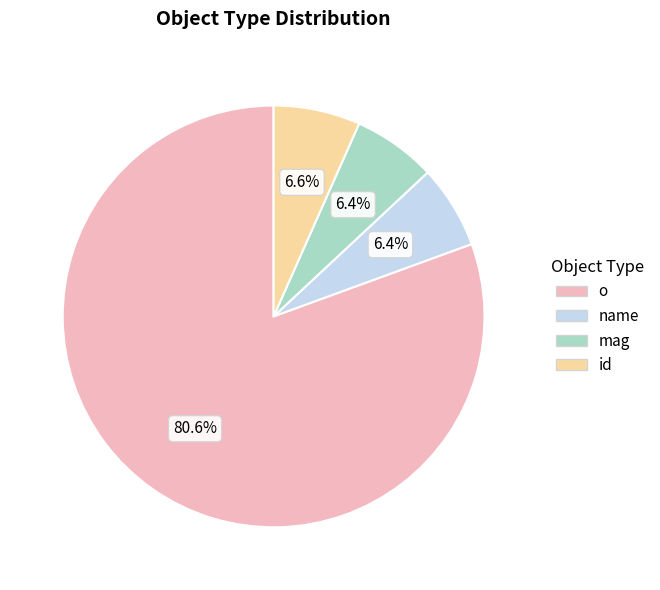

What is the largest slice in the pie chart?

o